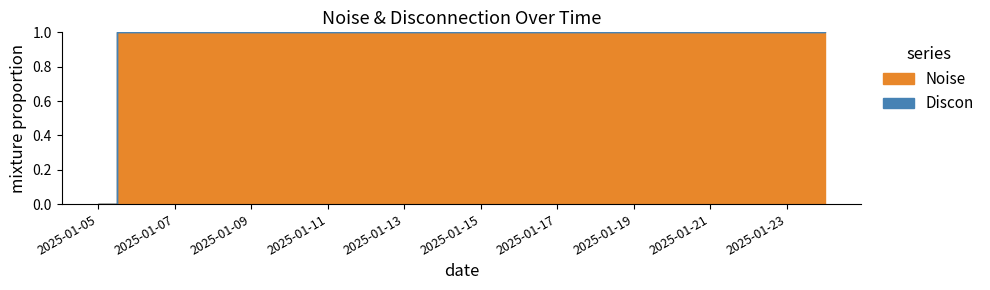

Which label corresponds to the largest value in the chart?

2025-01-06